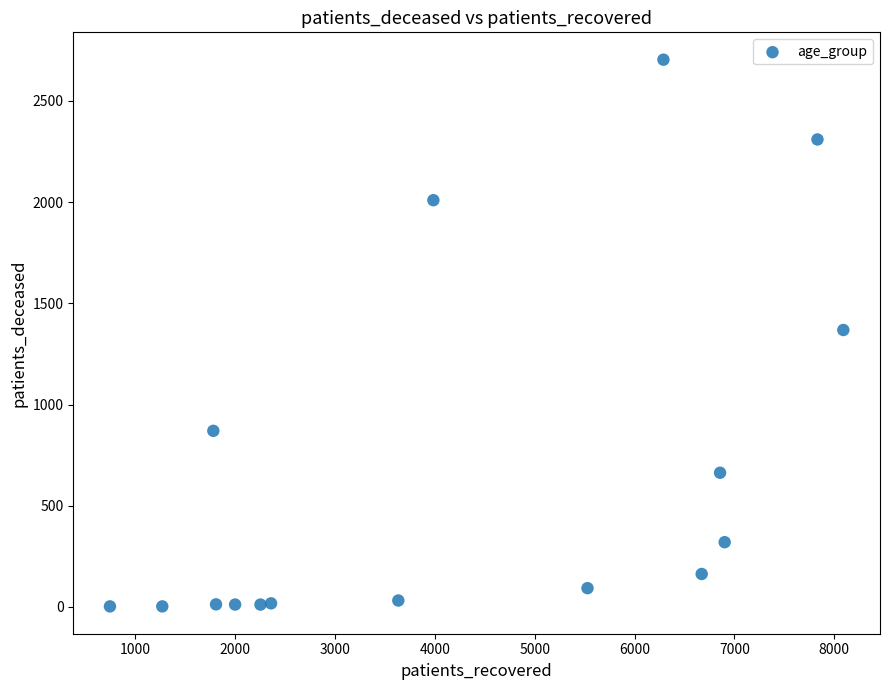

What is the range of Y values (max minus min)?

2700